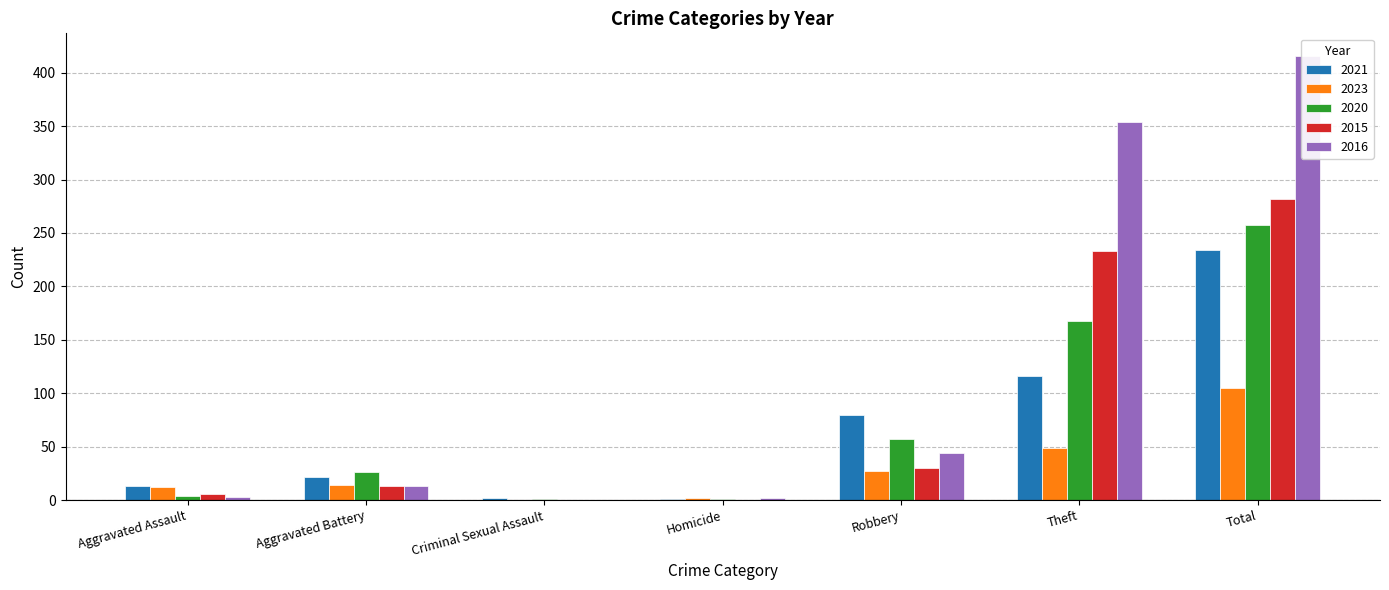

What is the label of the 3rd bar from the right?

Robbery